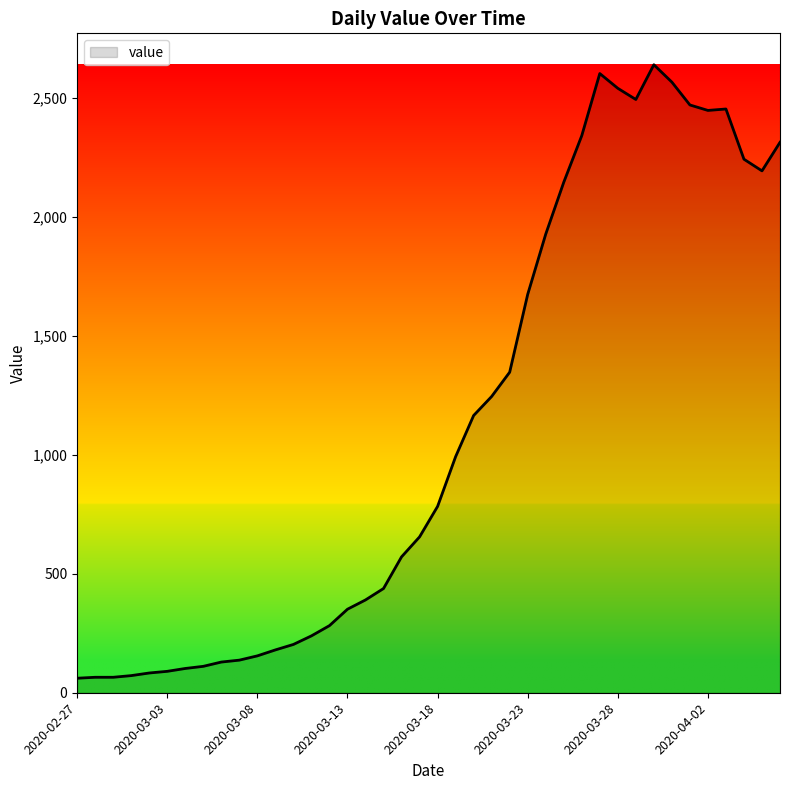

What is the difference between the maximum and minimum values?

2578